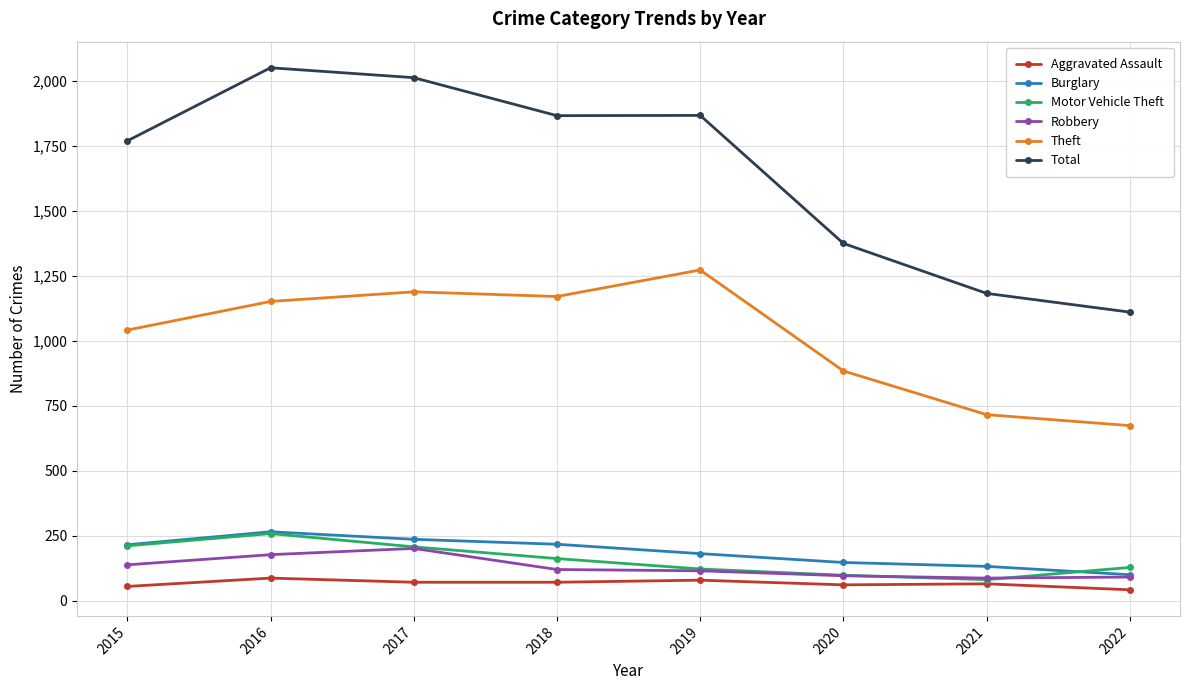

How many series are shown in this chart?

6